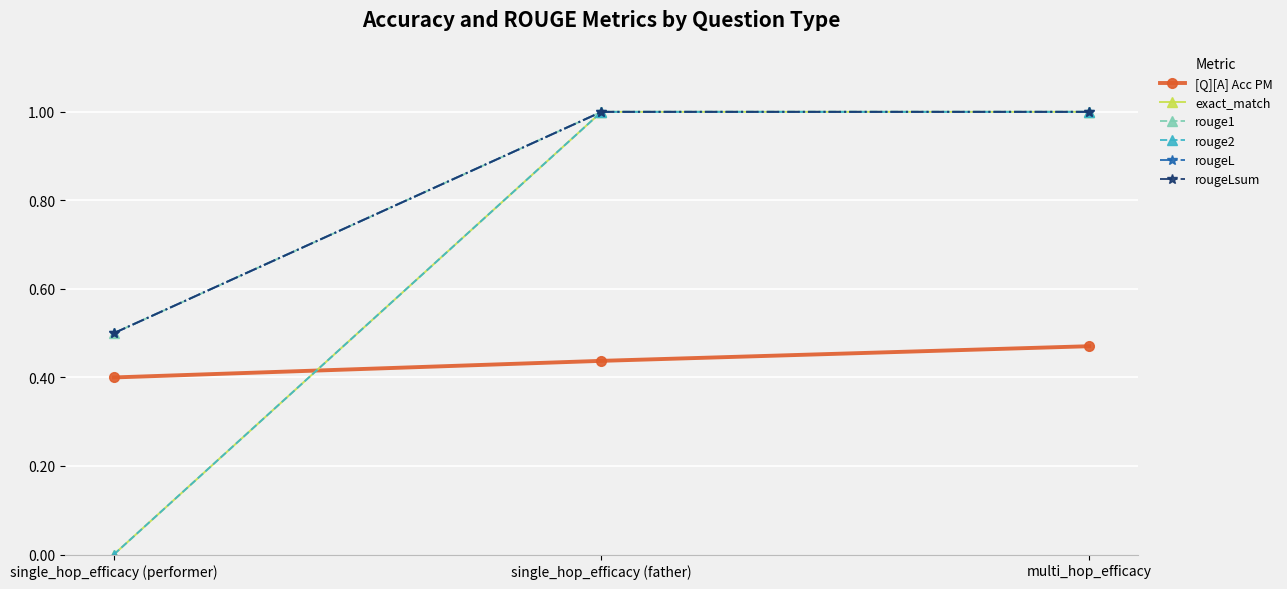

Is this an area chart (filled region under the line)?

No